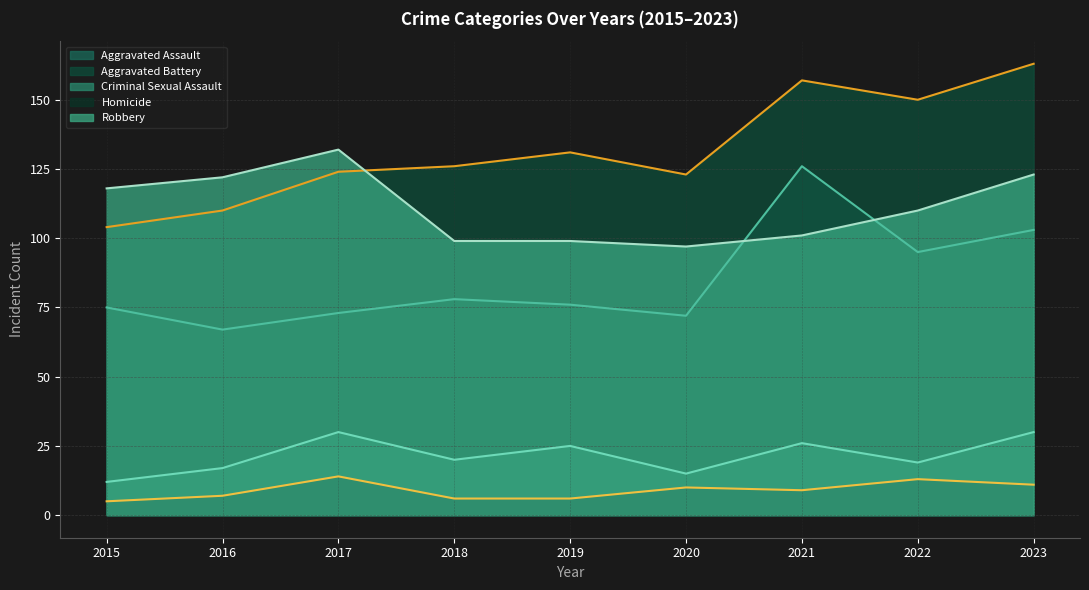

At which category does Aggravated Assault (line) reach its first local peak?

2018